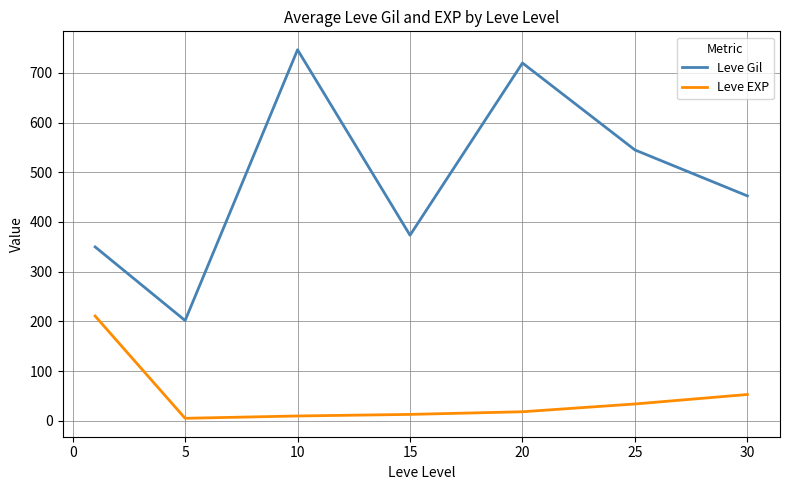

How many interior local valleys does the Leve Gil series have?

2